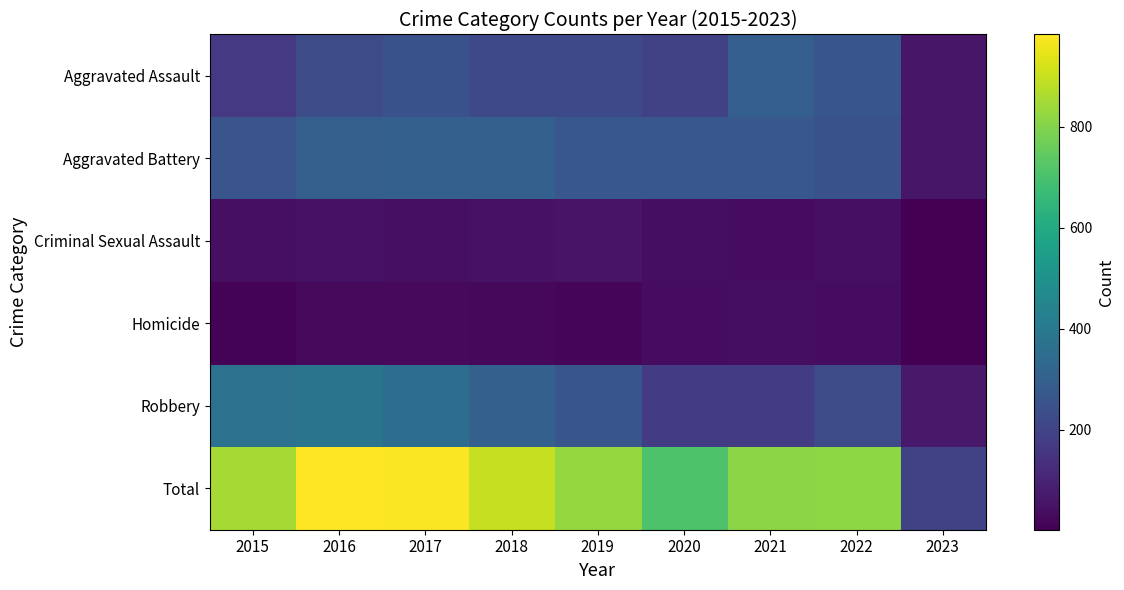

Which label corresponds to the smallest value in the chart?

2023